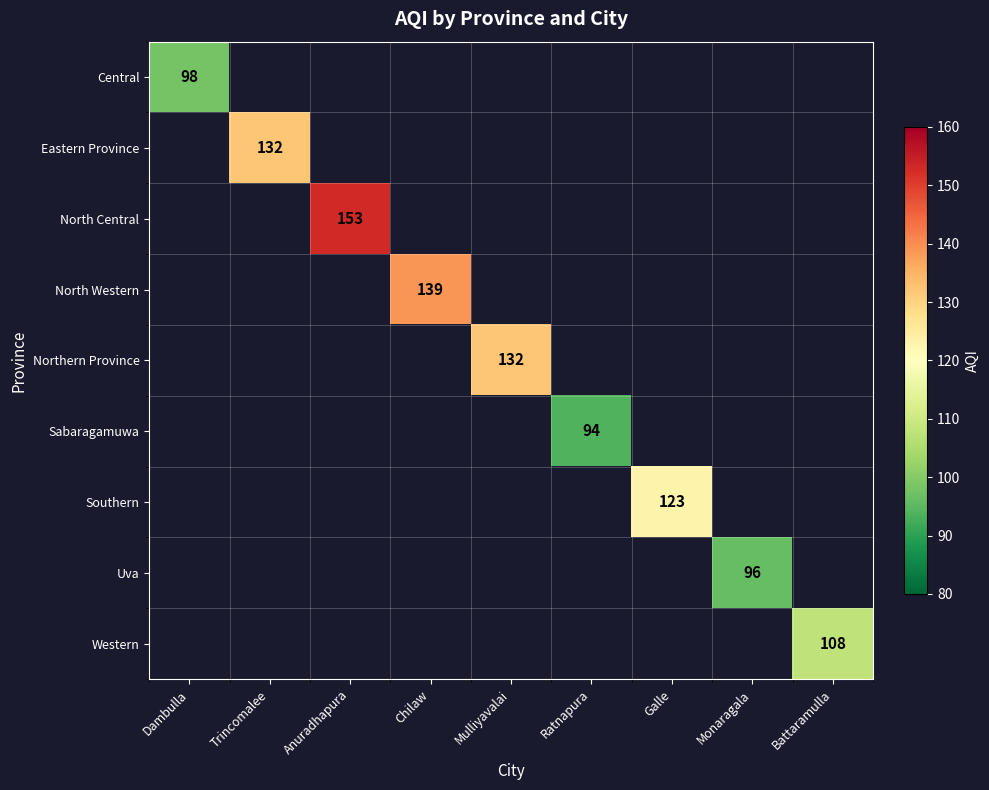

Which series has the widest spread of values?

Central